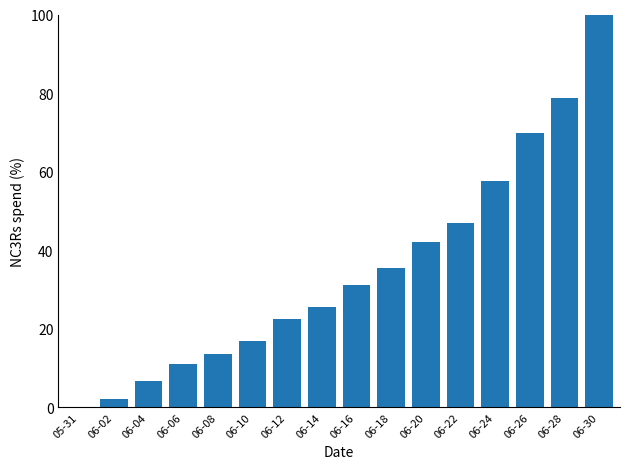

Is it true that the value at 05-31 is 0.0?

True